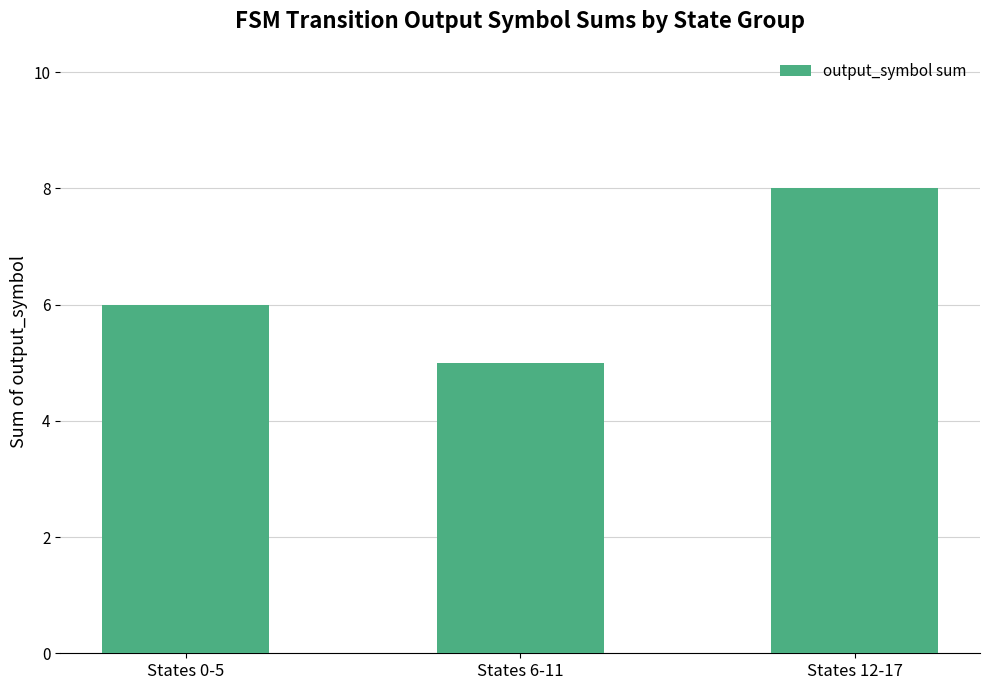

Are the bars horizontal?

No